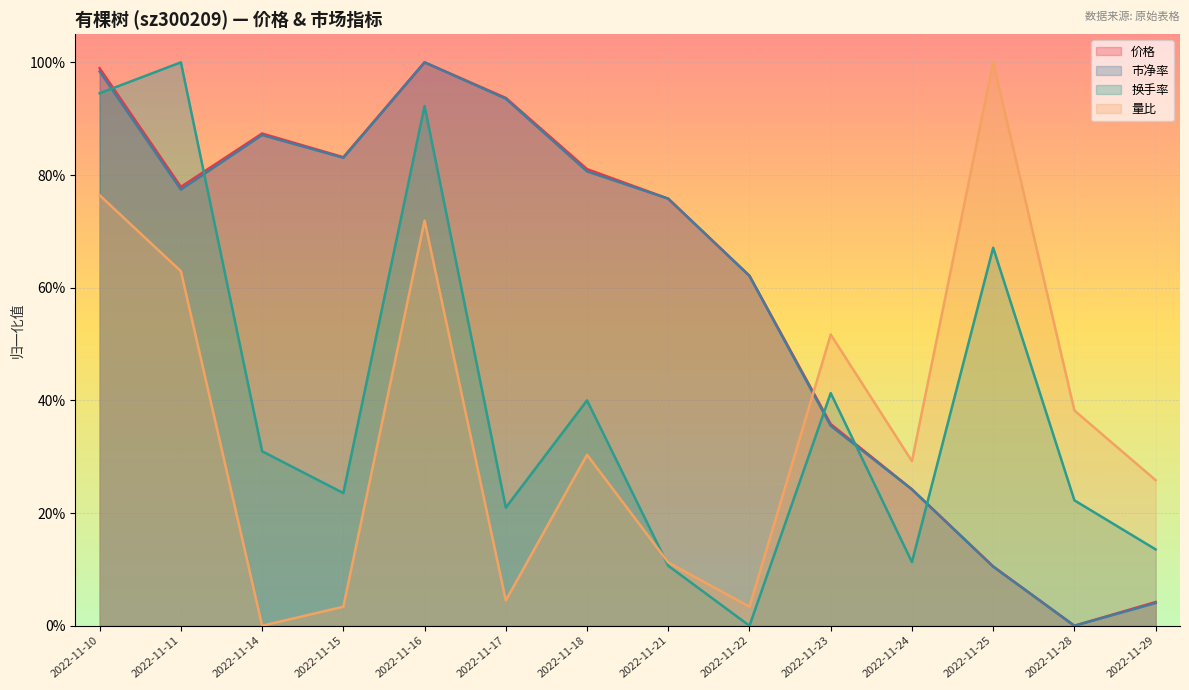

Reading right to left, list all the values displayed in this chart.

价格: 2022-11-29=0.0	2022-11-28=0.0	2022-11-25=0.1	2022-11-24=0.2	2022-11-23=0.4	2022-11-22=0.6	2022-11-21=0.8	2022-11-18=0.8	2022-11-17=0.9	2022-11-16=1.0	2022-11-15=0.8	2022-11-14=0.9	2022-11-11=0.8	2022-11-10=1.0
市净率: 2022-11-29=0.0	2022-11-28=0.0	2022-11-25=0.1	2022-11-24=0.2	2022-11-23=0.4	2022-11-22=0.6	2022-11-21=0.8	2022-11-18=0.8	2022-11-17=0.9	2022-11-16=1.0	2022-11-15=0.8	2022-11-14=0.9	2022-11-11=0.8	2022-11-10=1.0
换手率: 2022-11-29=0.1	2022-11-28=0.2	2022-11-25=0.7	2022-11-24=0.1	2022-11-23=0.4	2022-11-22=0.0	2022-11-21=0.1	2022-11-18=0.4	2022-11-17=0.2	2022-11-16=0.9	2022-11-15=0.2	2022-11-14=0.3	2022-11-11=1.0	2022-11-10=0.9
量比: 2022-11-29=0.3	2022-11-28=0.4	2022-11-25=1.0	2022-11-24=0.3	2022-11-23=0.5	2022-11-22=0.0	2022-11-21=0.1	2022-11-18=0.3	2022-11-17=0.0	2022-11-16=0.7	2022-11-15=0.0	2022-11-14=0.0	2022-11-11=0.6	2022-11-10=0.8